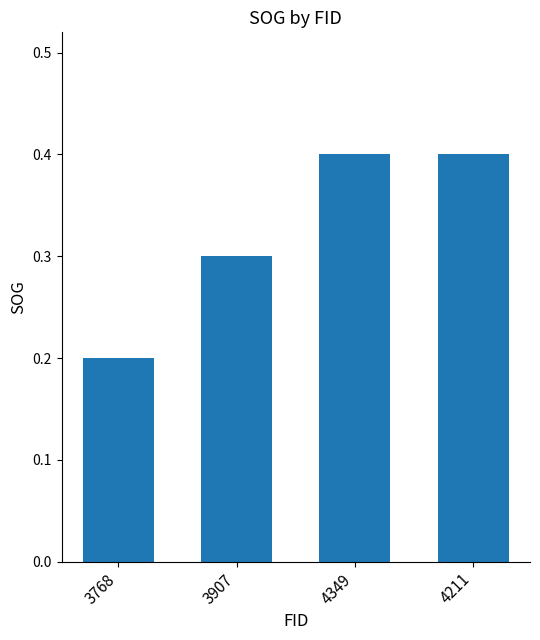

Reading left to right, what are all the values shown in this chart?

0.2	0.3	0.4	0.4